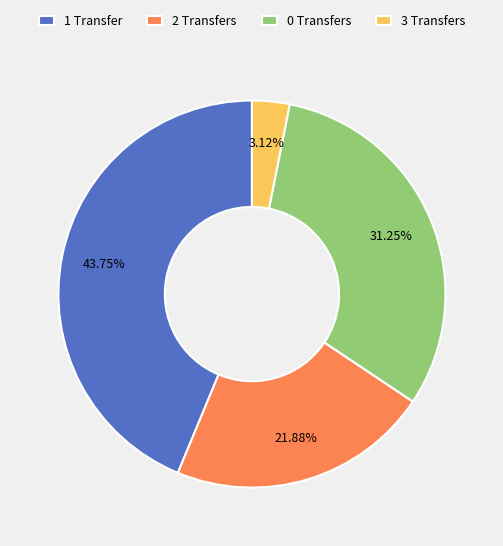

Does any single category account for the majority?

No